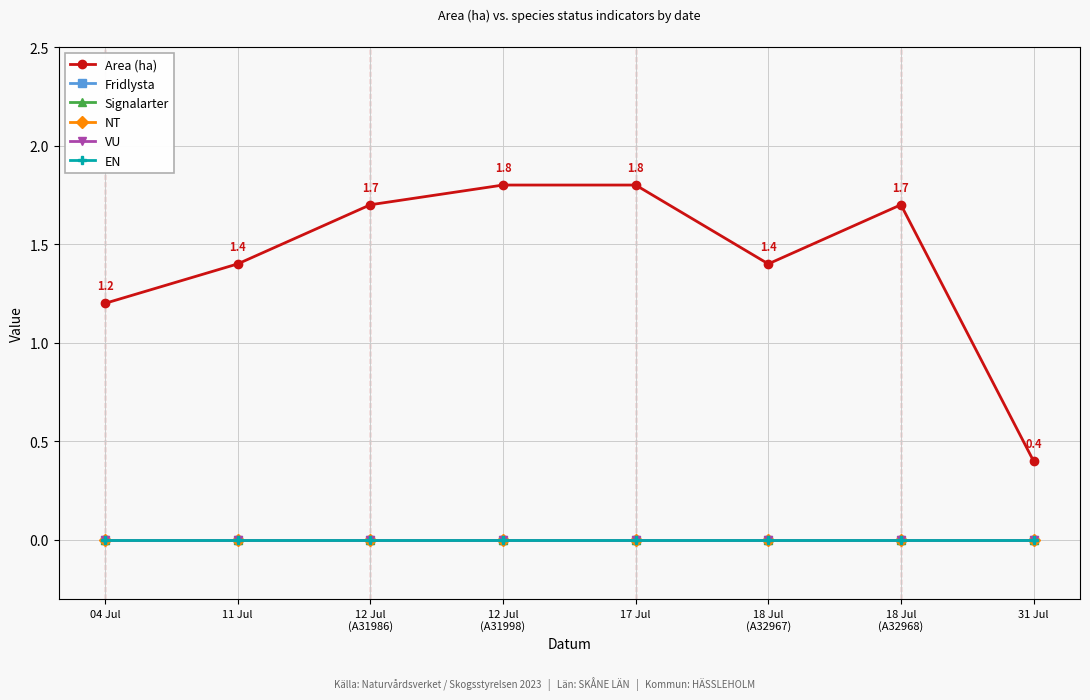

True or false: Area (ha) and Fridlysta cross at least once.

False